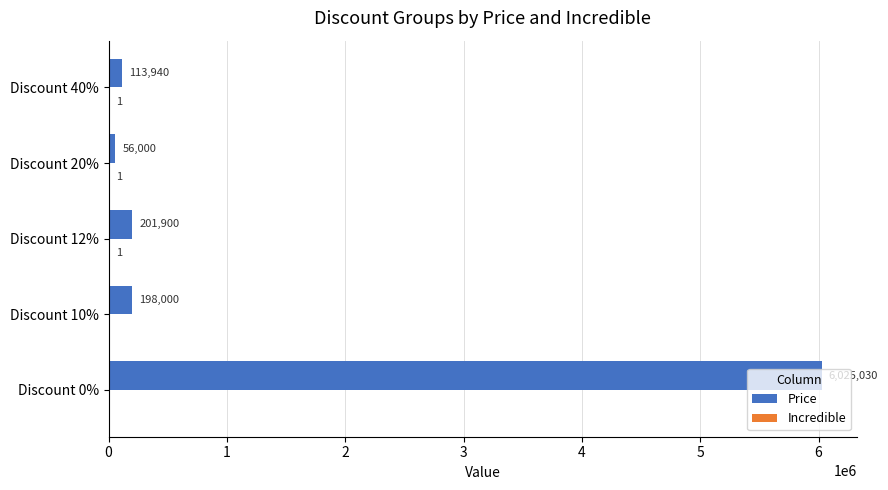

The value of Price at Discount 20% is 56000. True or false?

True